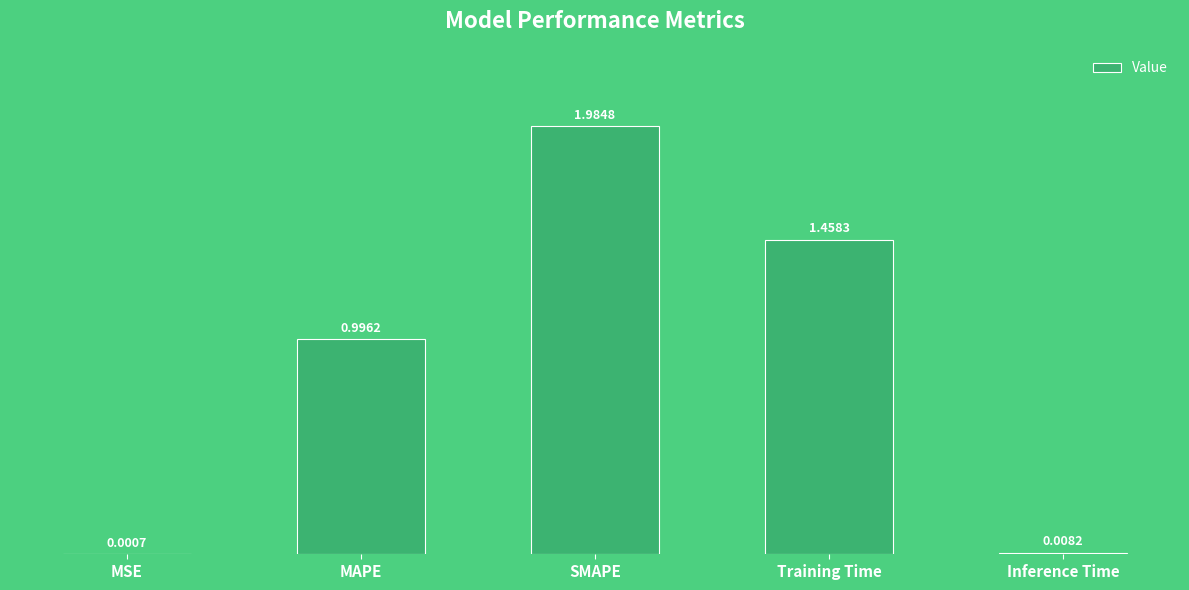

What is the ratio of the value at SMAPE to the value at Training Time?

1.4